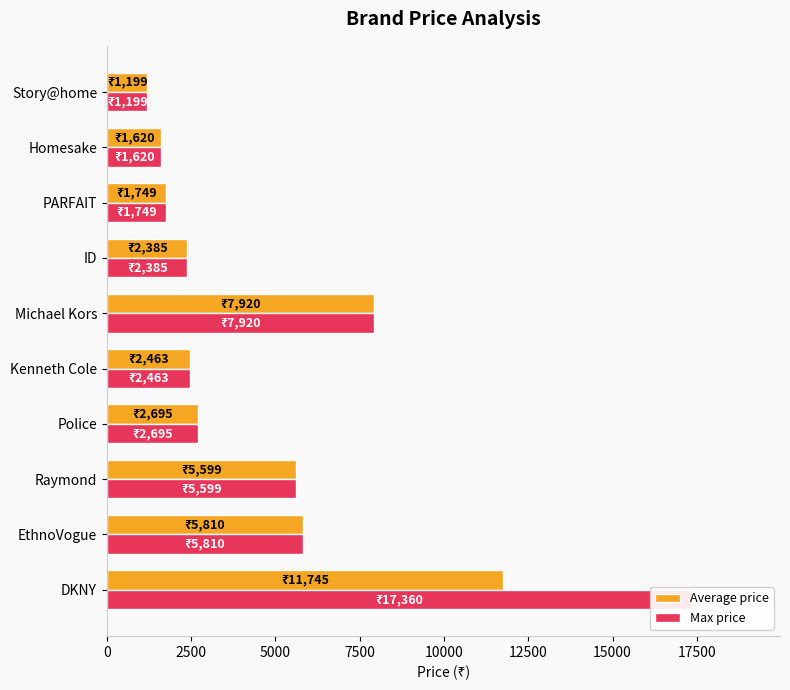

What is the total value across all series at 0?

29105